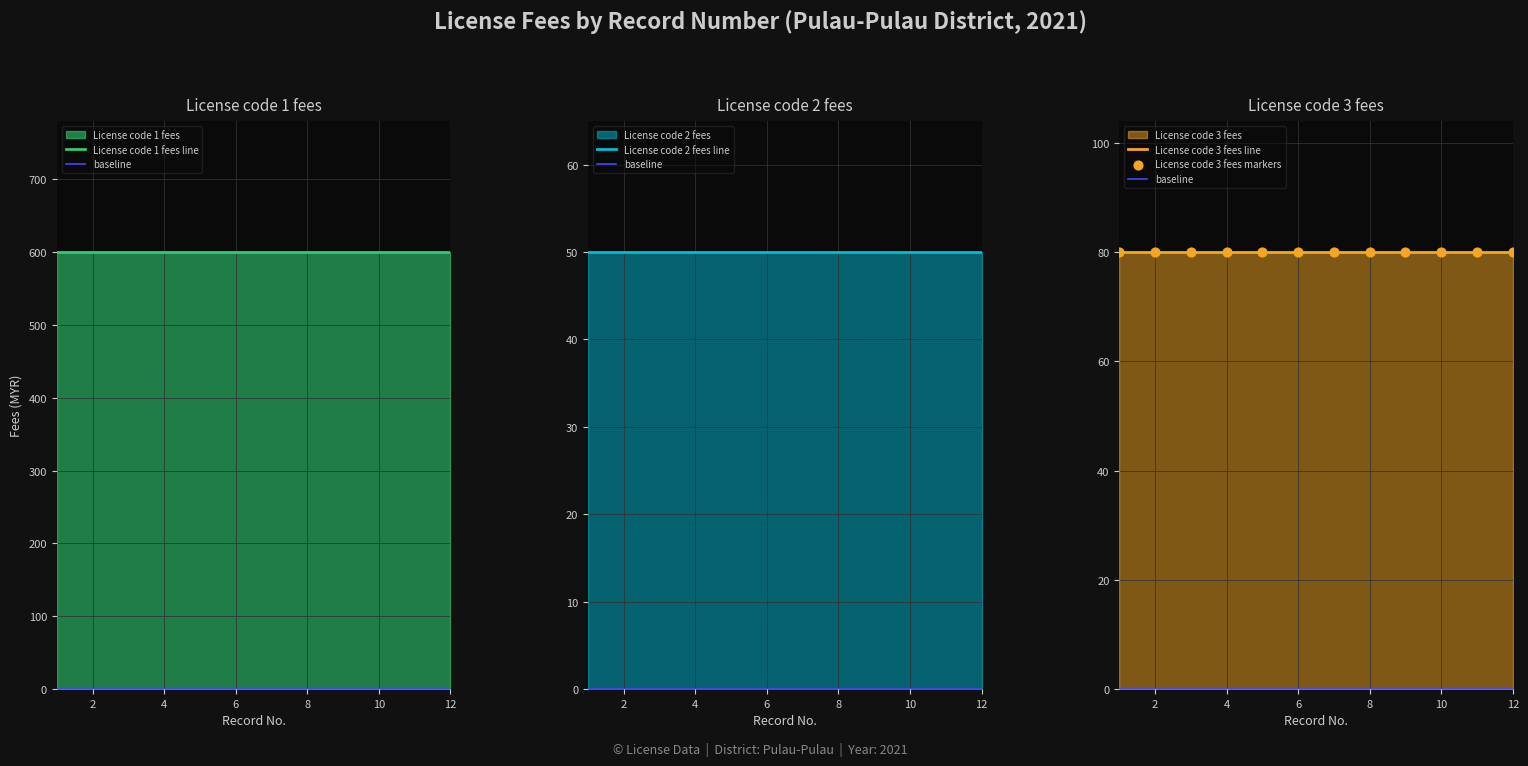

Which series contains the highest Y value?

License code 1 fees